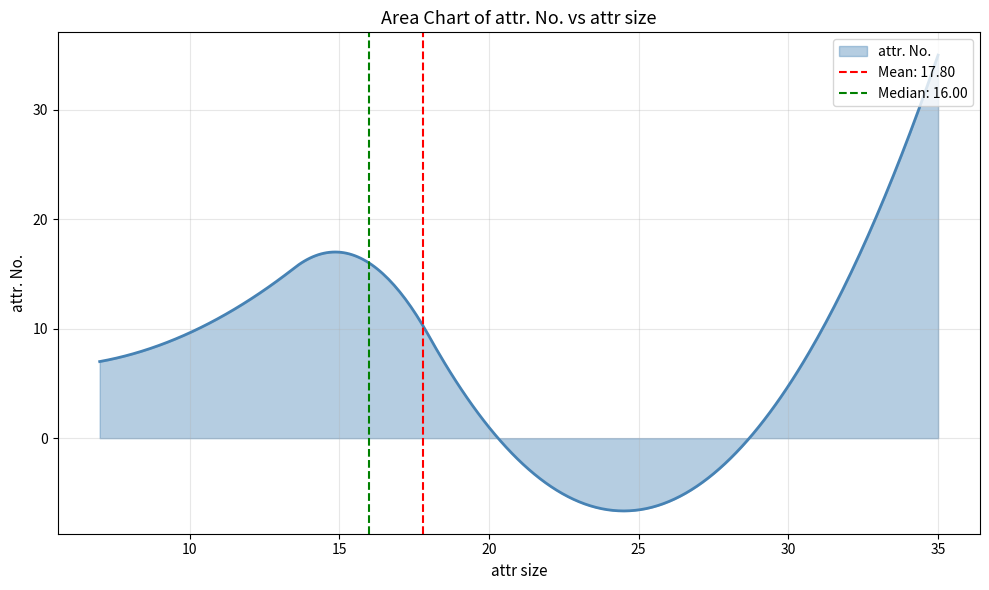

What is the minimum value for attr. No.?

-6.6